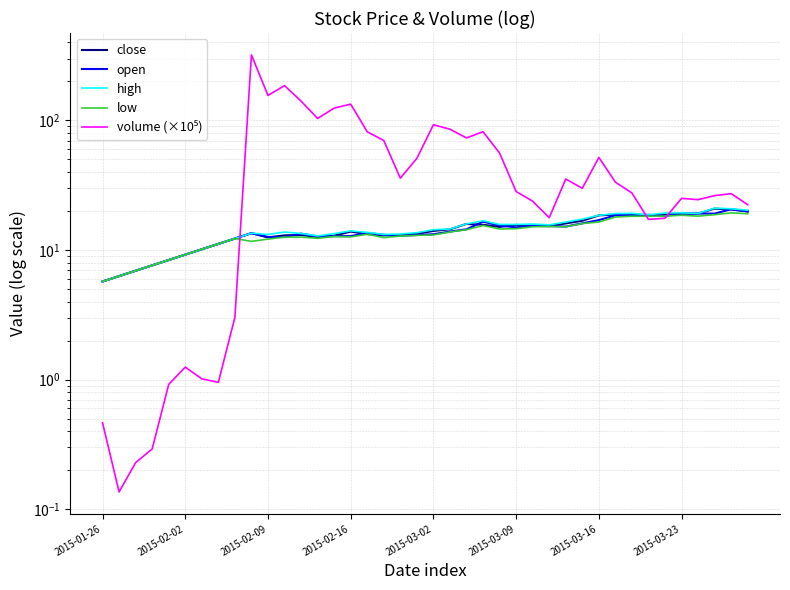

What is the minimum value for close?

5.7